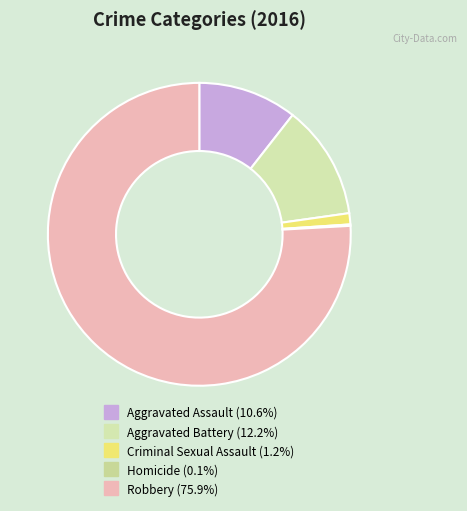

What percentage is the Aggravated Assault slice, to the nearest percent?

11%